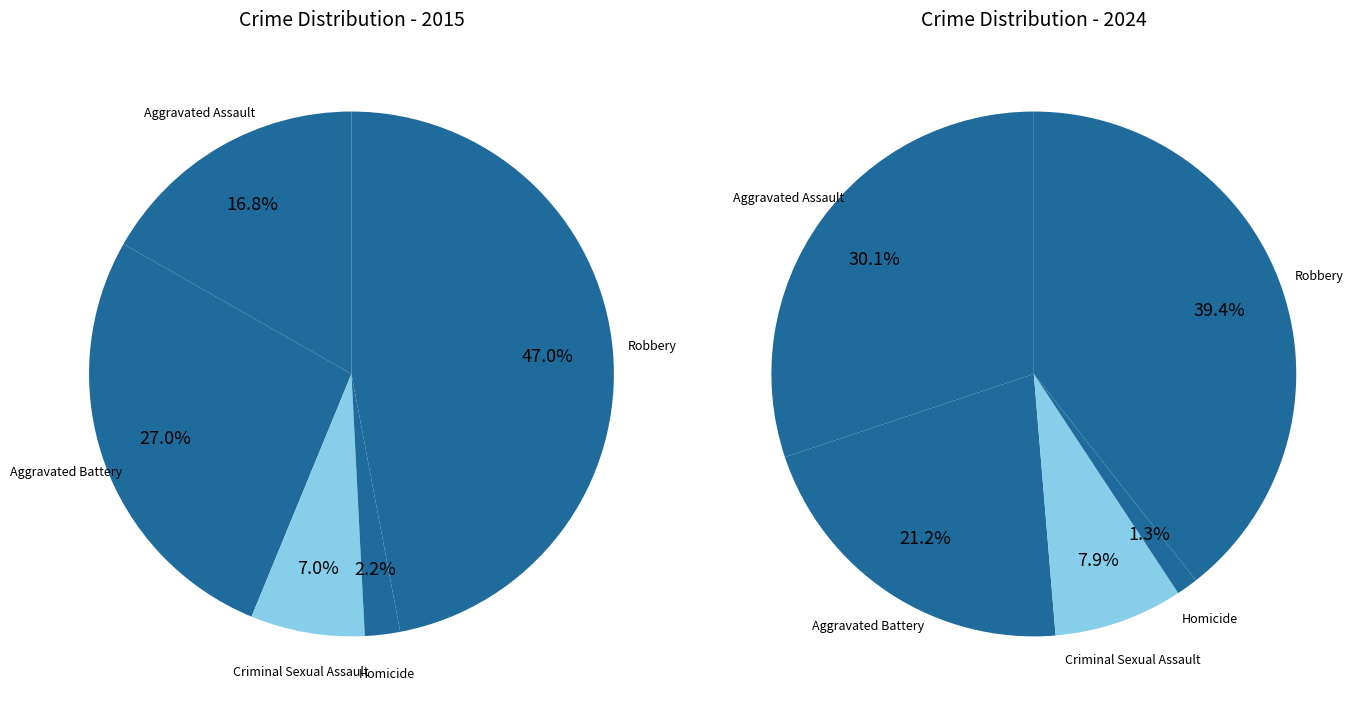

What percentage is the Aggravated Assault slice, to the nearest percent?

30%